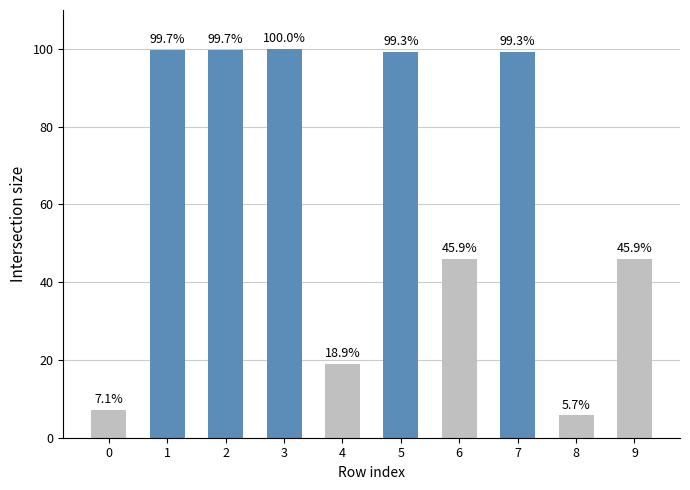

The chart shows a value of 139.4 at 3. True or false?

False